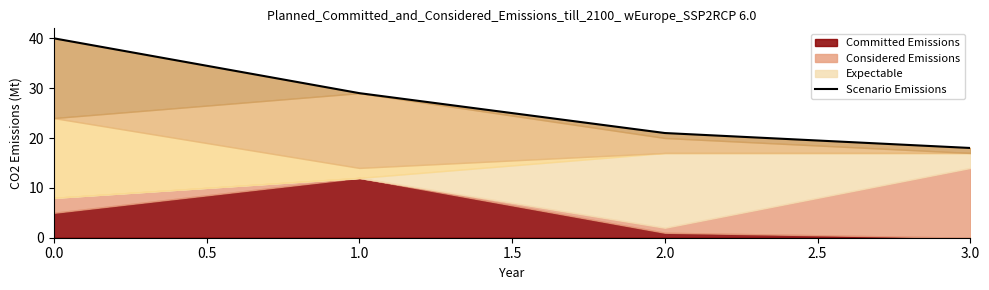

What is the greatest value displayed?

40